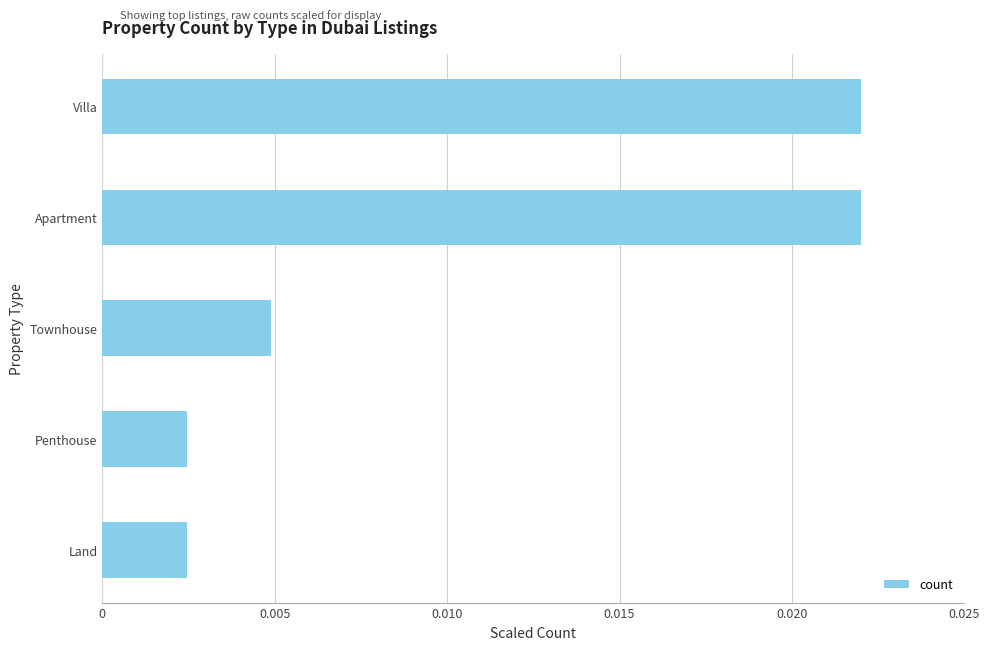

Between Land and Apartment, which is larger?

Apartment